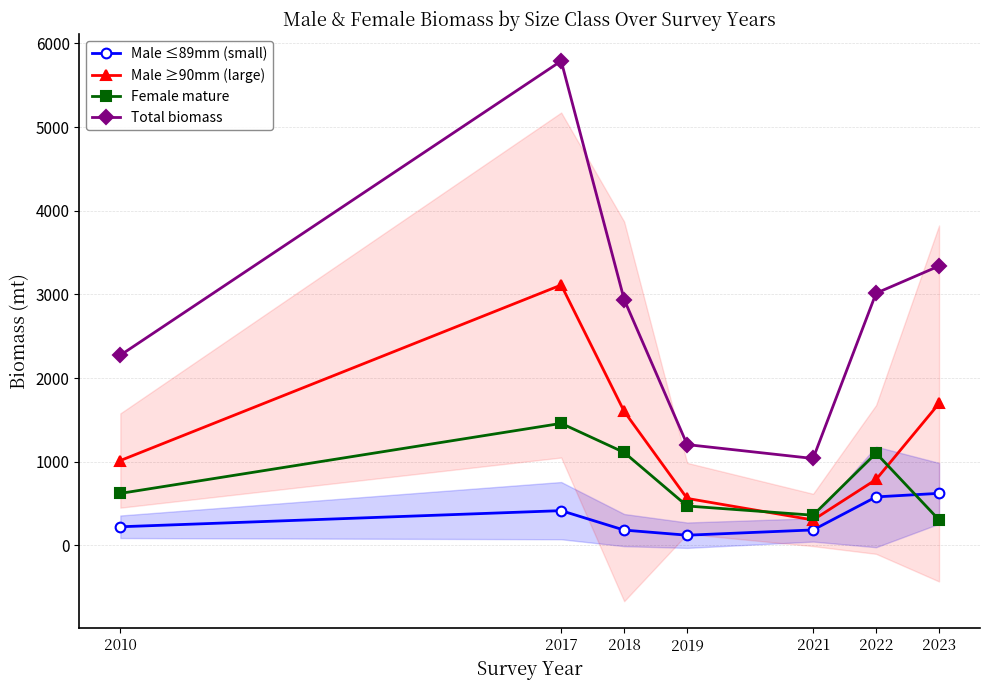

What is the spread (max minus min) of values at 2019?

1082.9